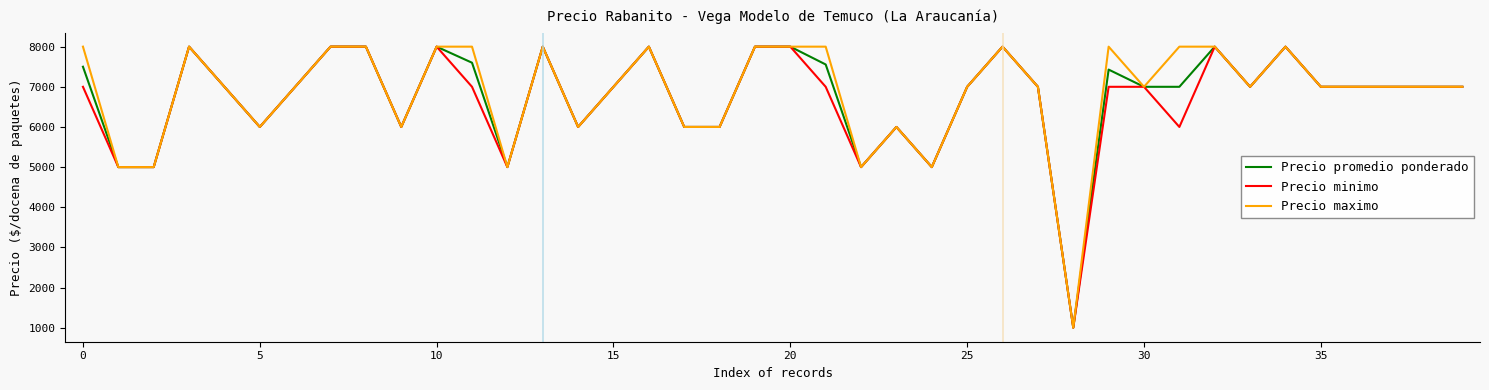

How many lines are shown in the chart?

3